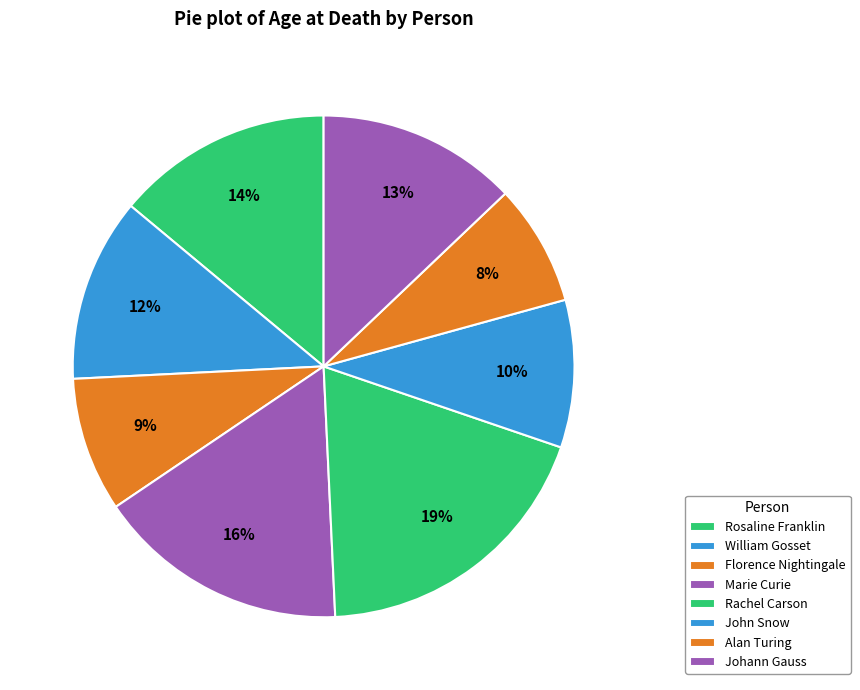

Which slice is the largest?

Rachel Carson